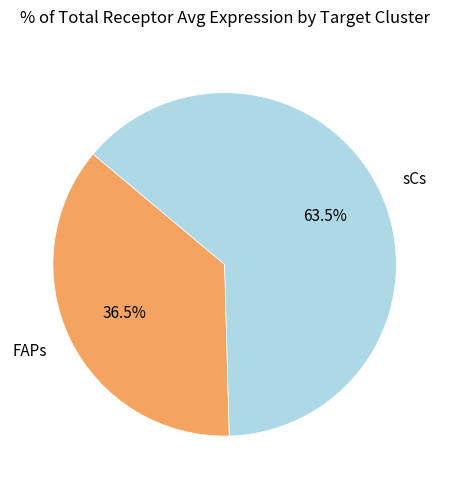

To the nearest percent, what is the average slice percentage?

50%